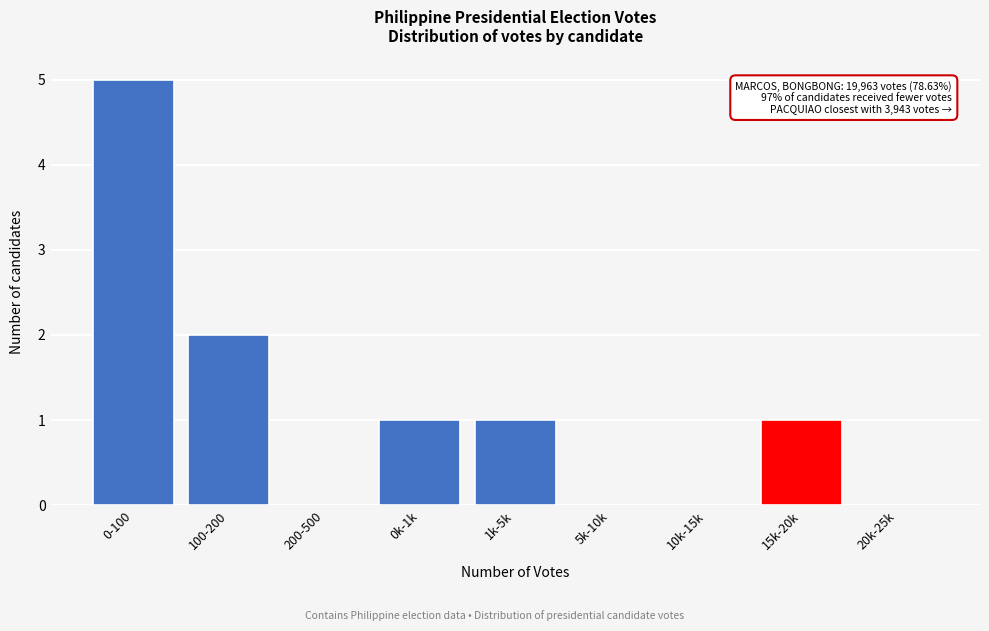

Reading right to left, what are all the values shown in this chart?

20k-25k=0	15k-20k=1	10k-15k=0	5k-10k=0	1k-5k=1	0k-1k=1	200-500=0	100-200=2	0-100=5